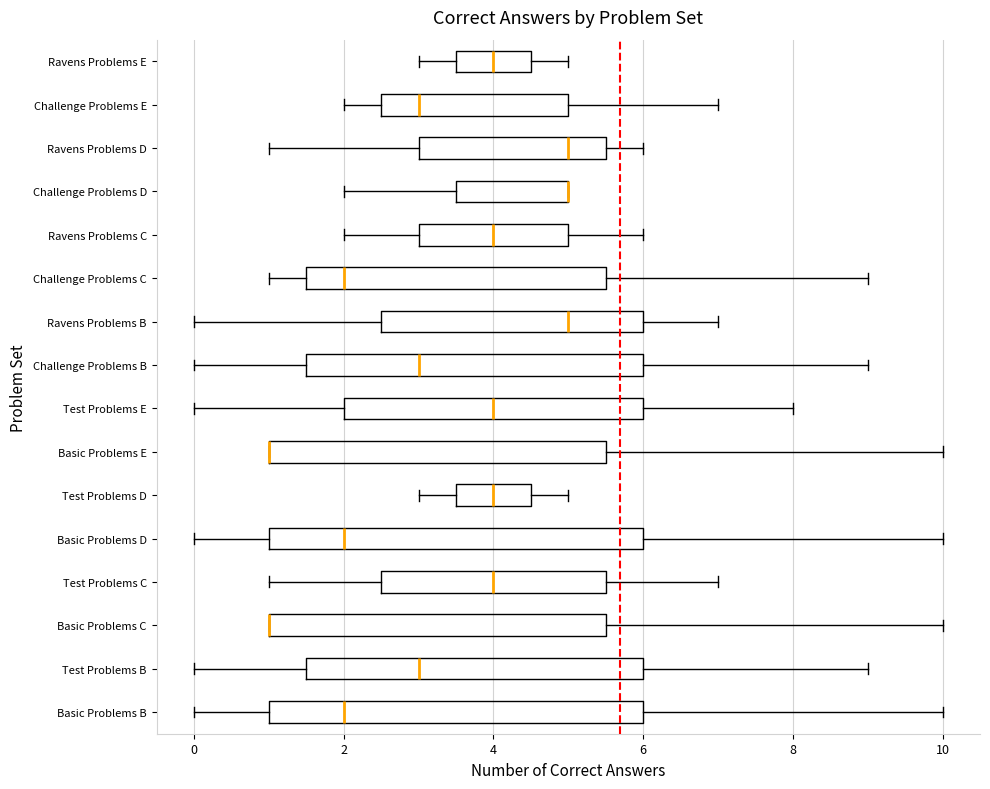

Reading bottom to top, transcribe this box plot: for each box, give where its median line is, the range the box spans, and where its two whiskers end, as read against the x-axis. The values are not printed on the chart, so give them approximately, as read against the axis.

Basic Problems B: median 2.0, box 1.0 to 6.0, whiskers 0.0 to 10.0
Test Problems B: median 3.0, box 1.6 to 6.0, whiskers 0.0 to 9.0
Basic Problems C: median 1.0 (drawn on the box's left edge), box 1.0 to 5.6, whiskers 1.0 to 10.0
Test Problems C: median 4.0, box 2.6 to 5.6, whiskers 1.0 to 7.0
Basic Problems D: median 2.0, box 1.0 to 6.0, whiskers 0.0 to 10.0
Test Problems D: median 4.0, box 3.6 to 4.6, whiskers 3.0 to 5.0
Basic Problems E: median 1.0 (drawn on the box's left edge), box 1.0 to 5.6, whiskers 1.0 to 10.0
Test Problems E: median 4.0, box 2.0 to 6.0, whiskers 0.0 to 8.0
Challenge Problems B: median 3.0, box 1.6 to 6.0, whiskers 0.0 to 9.0
Ravens Problems B: median 5.0, box 2.6 to 6.0, whiskers 0.0 to 7.0
Challenge Problems C: median 2.0, box 1.6 to 5.6, whiskers 1.0 to 9.0
Ravens Problems C: median 4.0, box 3.0 to 5.0, whiskers 2.0 to 6.0
Challenge Problems D: median 5.0 (drawn on the box's right edge), box 3.6 to 5.0, whiskers 2.0 to 5.0
Ravens Problems D: median 5.0, box 3.0 to 5.6, whiskers 1.0 to 6.0
Challenge Problems E: median 3.0, box 2.6 to 5.0, whiskers 2.0 to 7.0
Ravens Problems E: median 4.0, box 3.6 to 4.6, whiskers 3.0 to 5.0